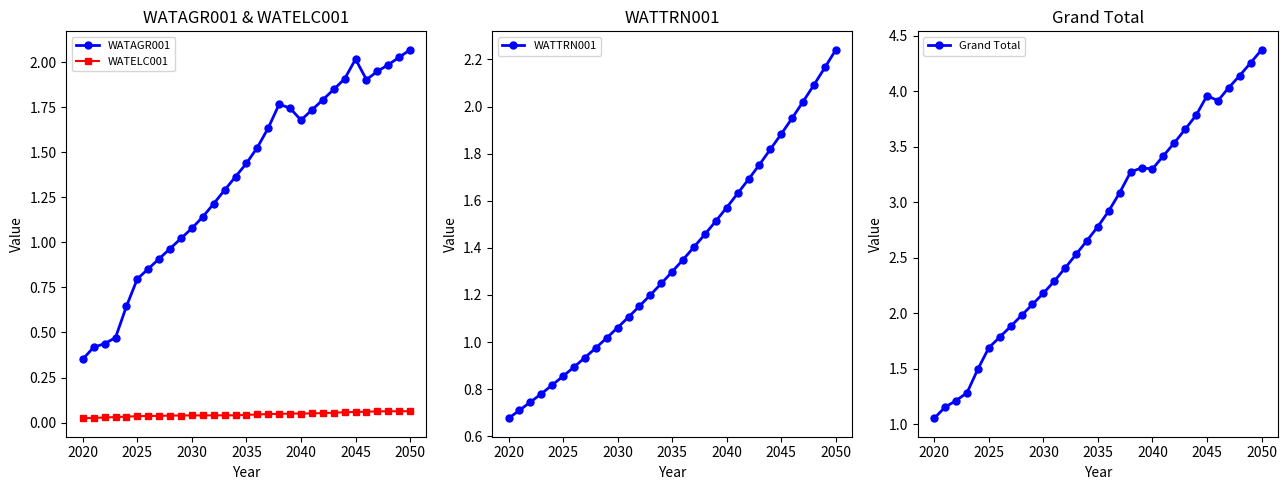

True or false: WATELC001 and WATAGR001 intersect in this chart.

False